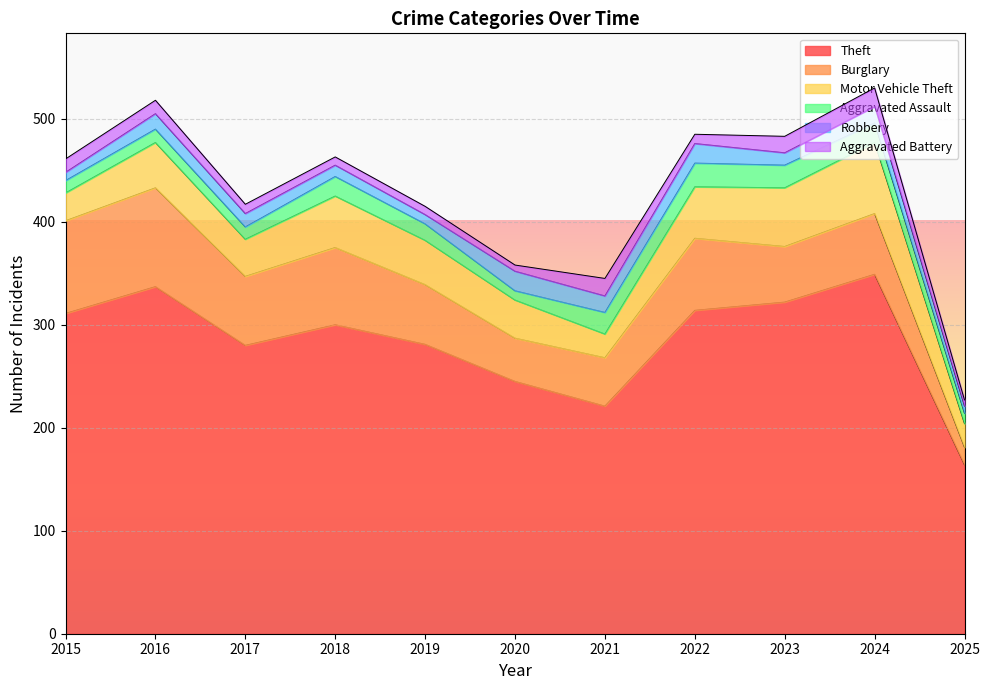

True or false: Aggravated Battery and Aggravated Assault intersect in this chart.

False